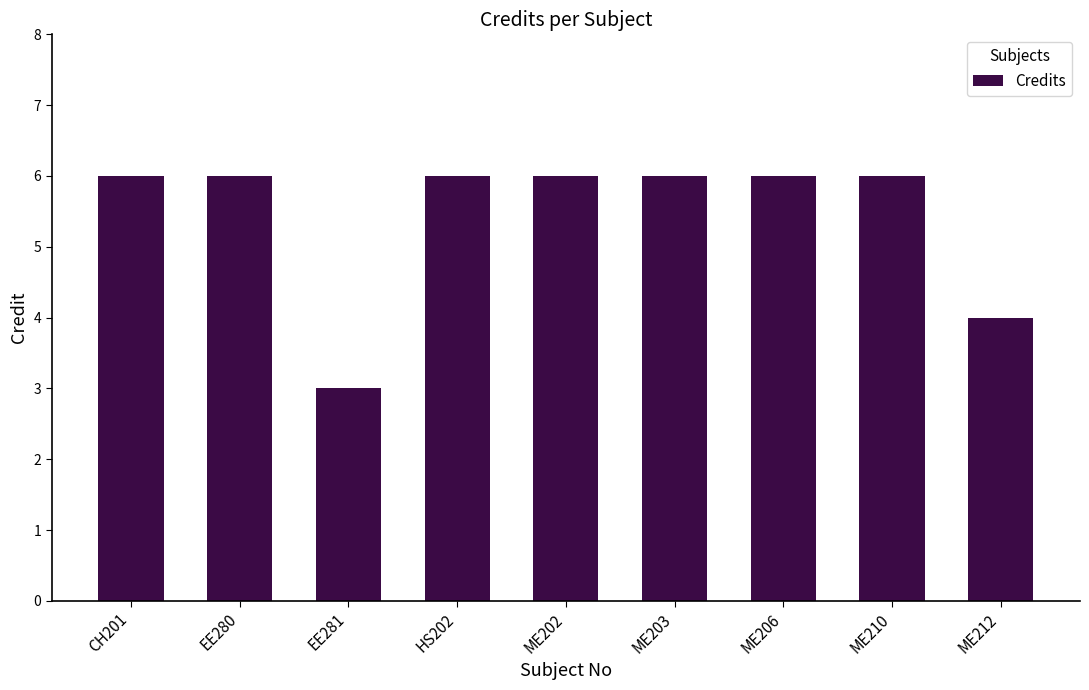

The chart shows a value of 10 at ME203. True or false?

False